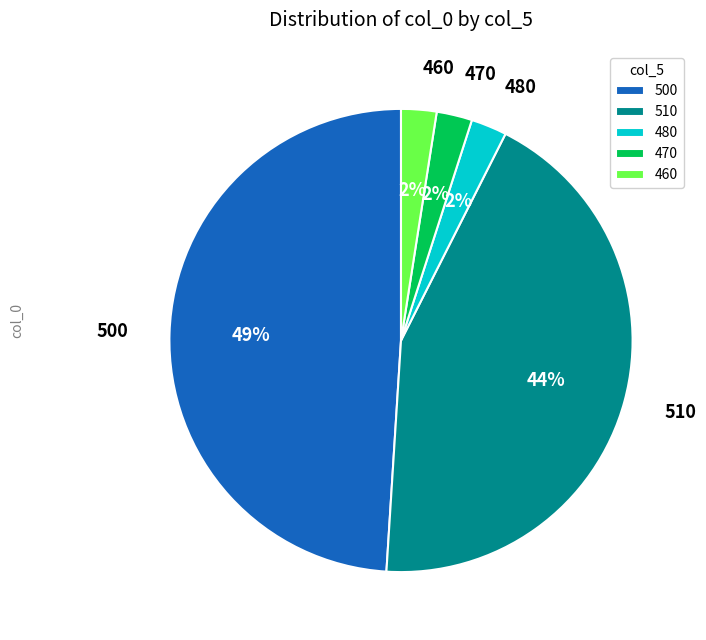

Is there any slice that represents more than half of the pie?

No